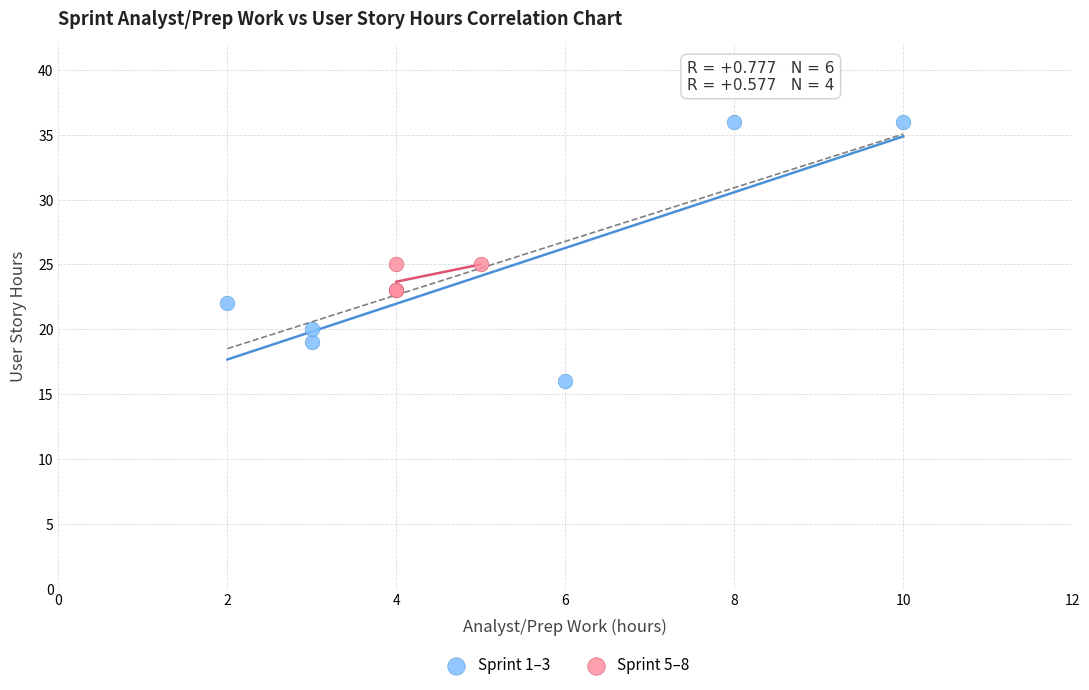

Which series contains the highest Y value?

Sprint 1–3